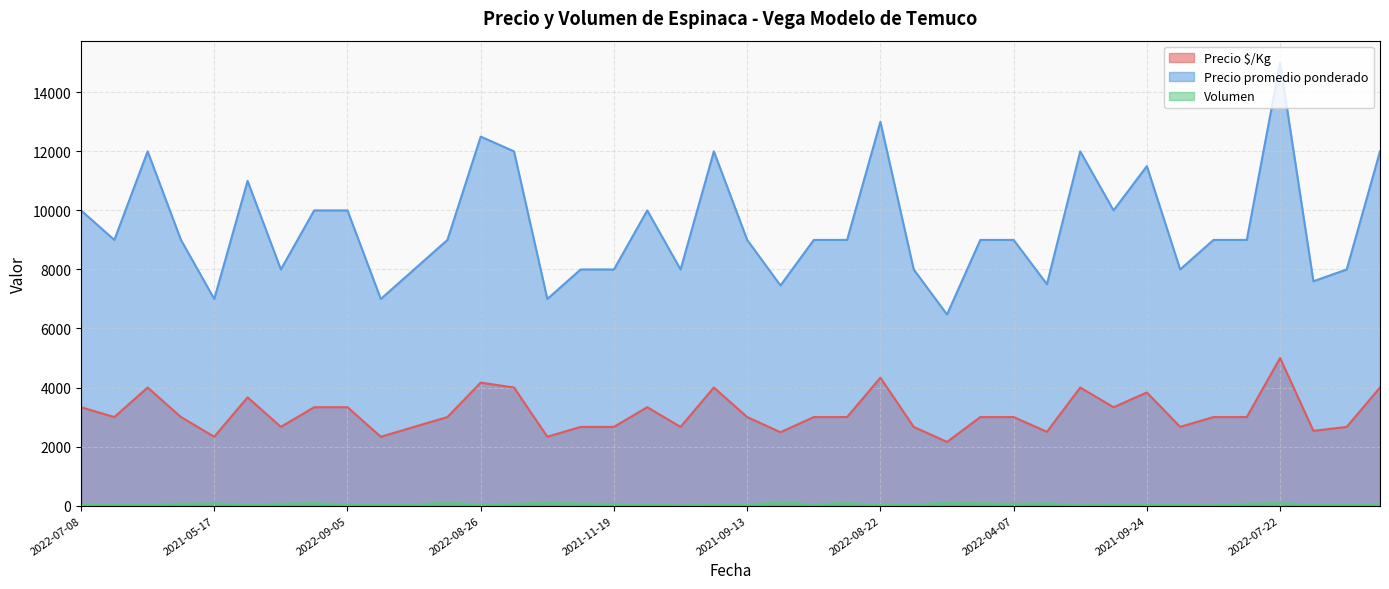

What is the difference between the maximum and second lowest values in the Volumen series?

110